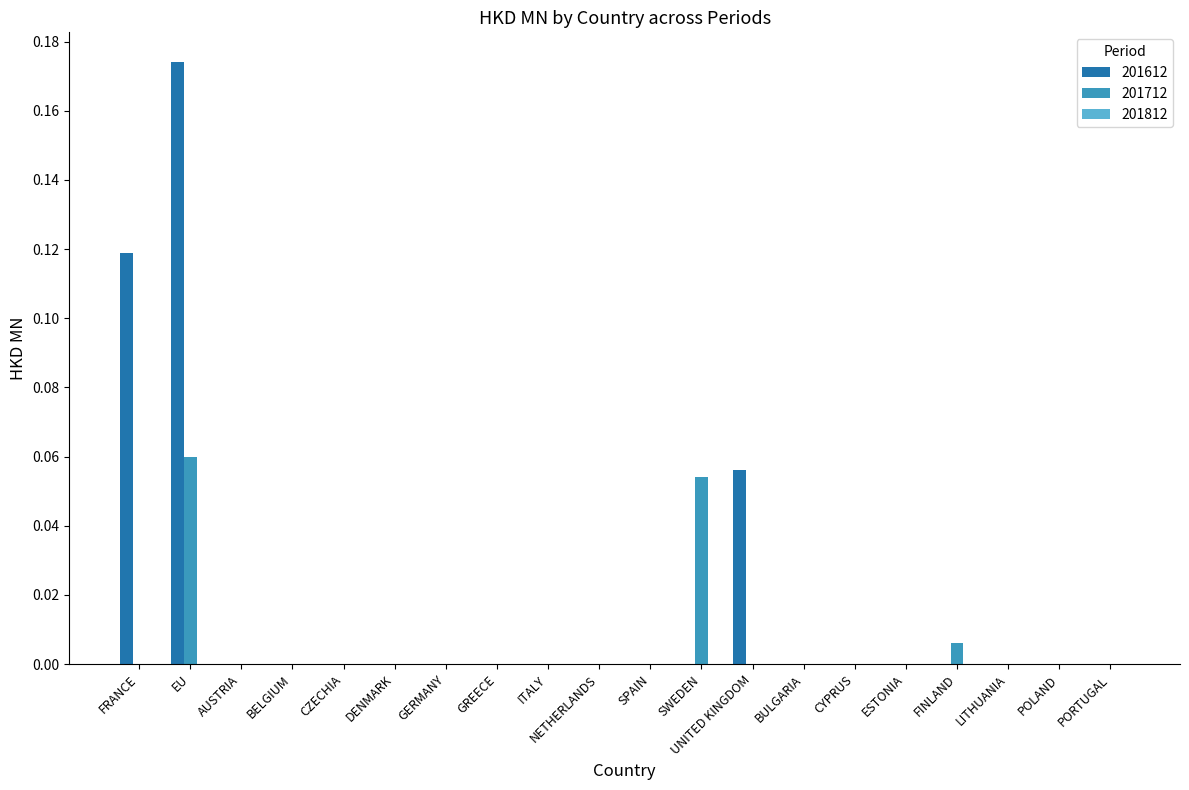

At which category is the sum across all series the highest?

EU